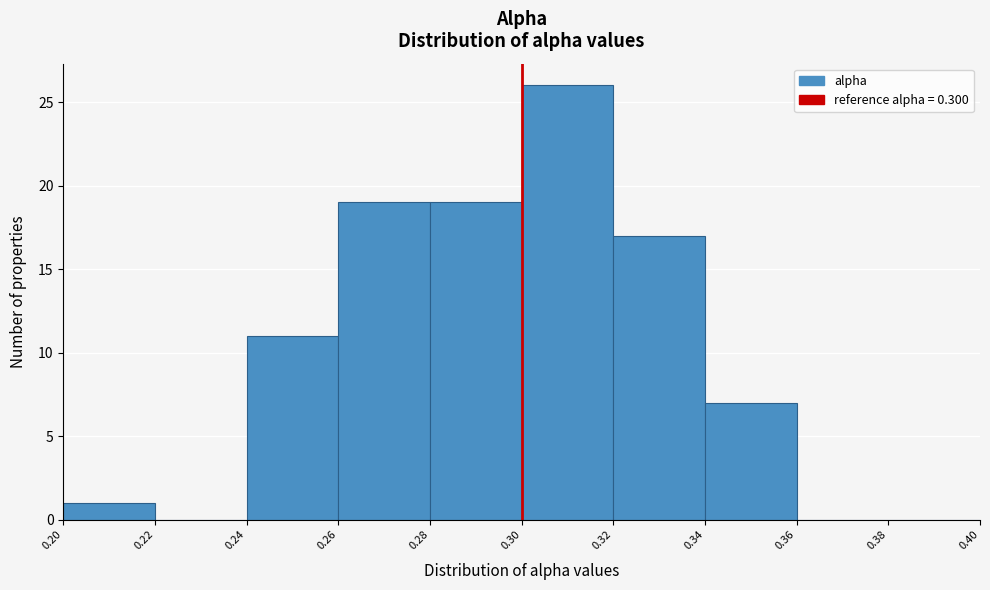

Reading left to right, transcribe this chart: for each bar, give the range it covers on the x-axis and its height. The values are not printed on the chart, so give them approximately, as read against the axis.

0.20 to 0.22: 1
0.22 to 0.24: 0
0.24 to 0.26: 11
0.26 to 0.28: 19
0.28 to 0.30: 19
0.30 to 0.32: 26
0.32 to 0.34: 17
0.34 to 0.36: 7
0.36 to 0.38: 0
0.38 to 0.40: 0